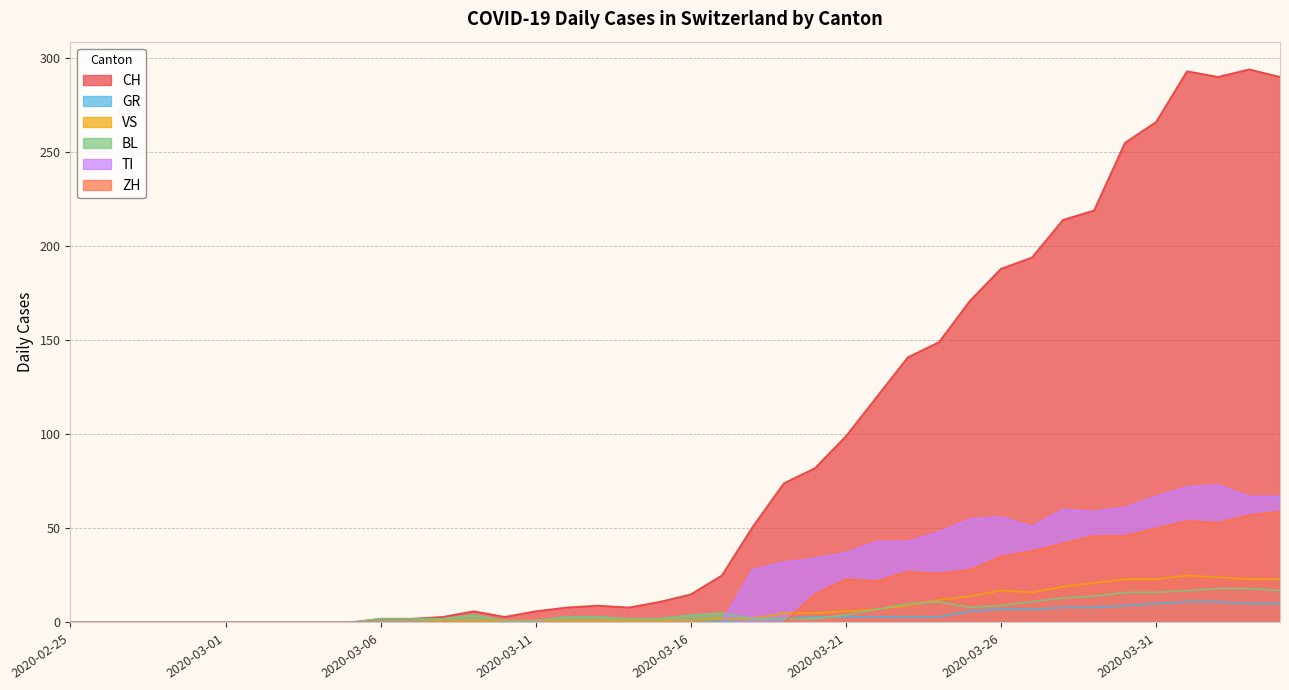

At which label is VS closest to 12?

2020-03-24